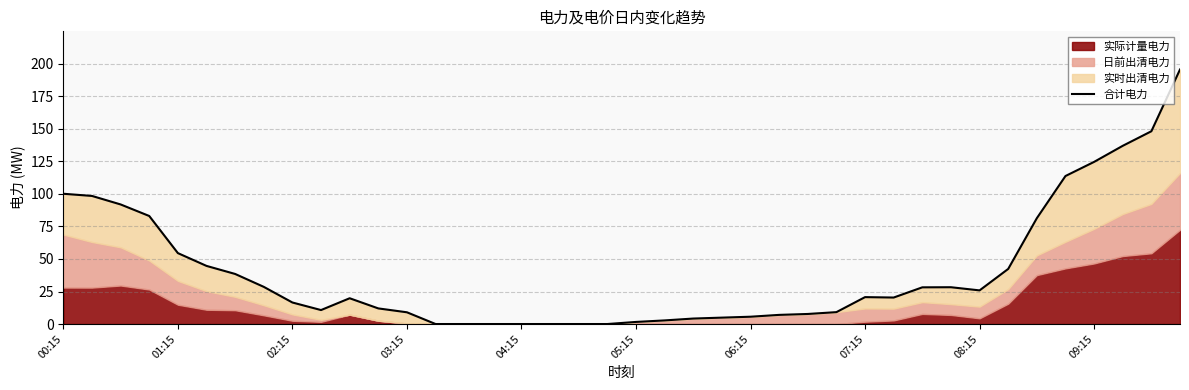

True or false: the data shows 12.0 at 11.

True